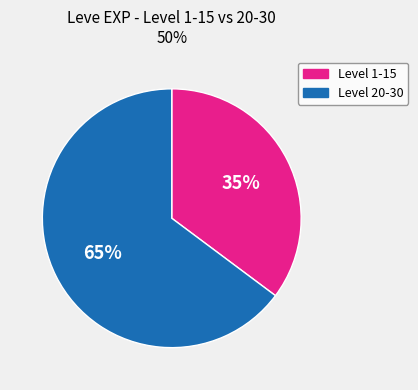

What is the largest slice in the pie chart?

Level 20-30